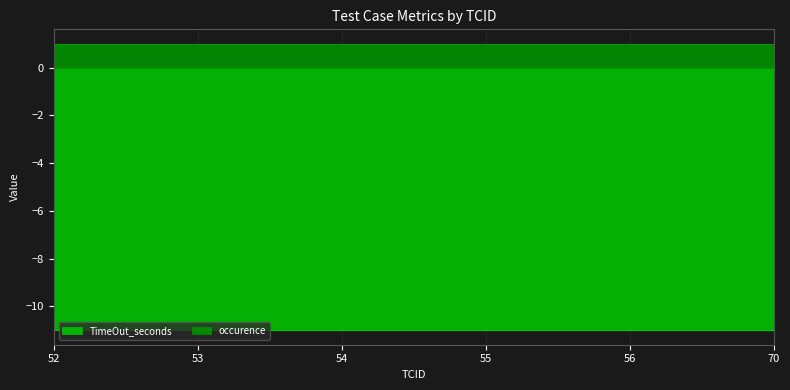

At which label does TimeOut_seconds reach its peak?

52